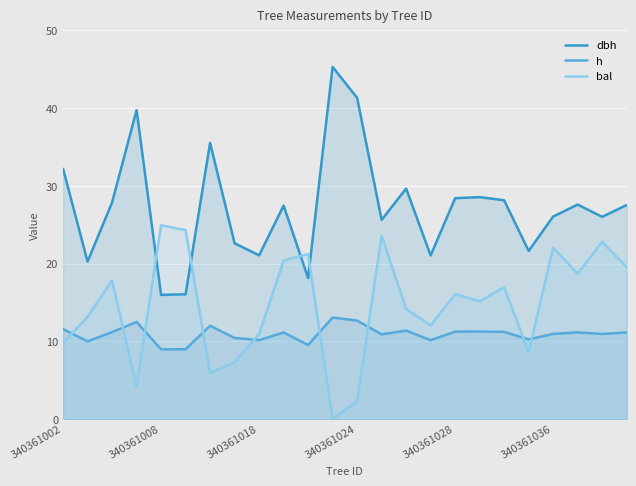

List the series in order of their overall mean, highest first.

dbh, bal, h